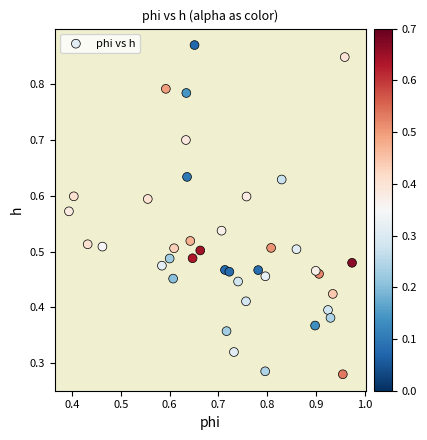

How many points are shown in the scatter plot?

40